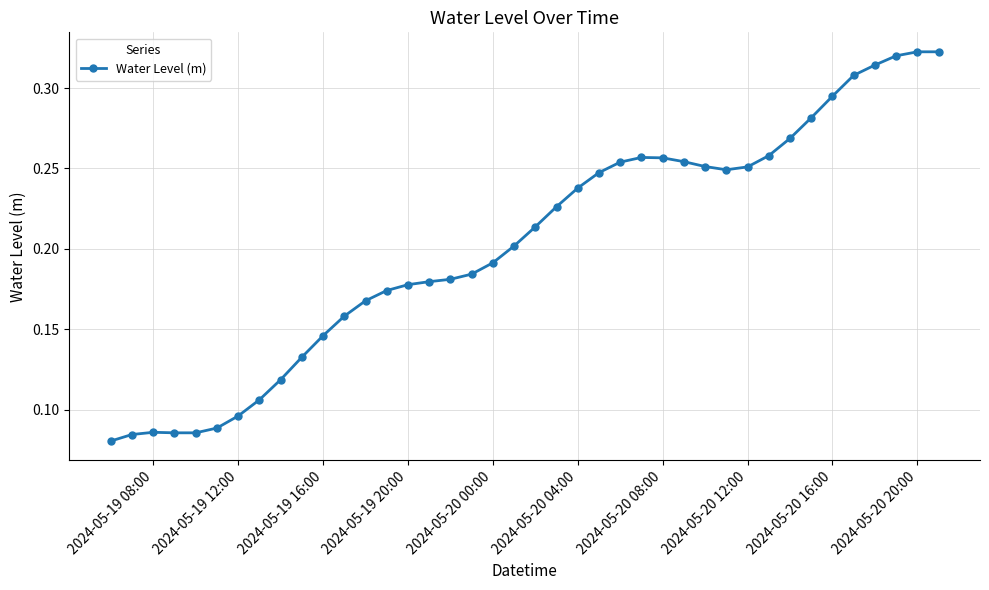

What is the sum of all values?

8.1